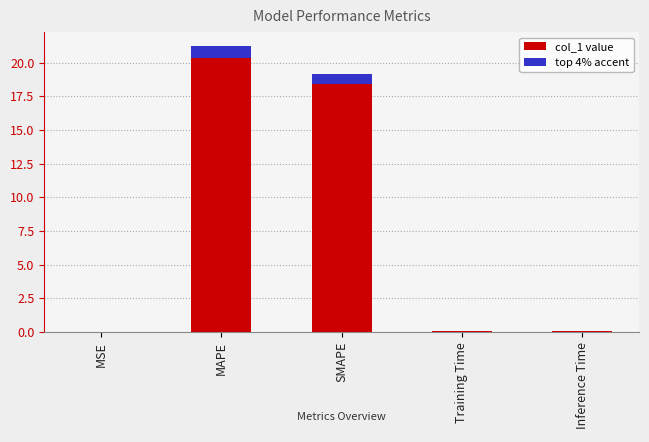

What is the greatest value displayed?

21.2